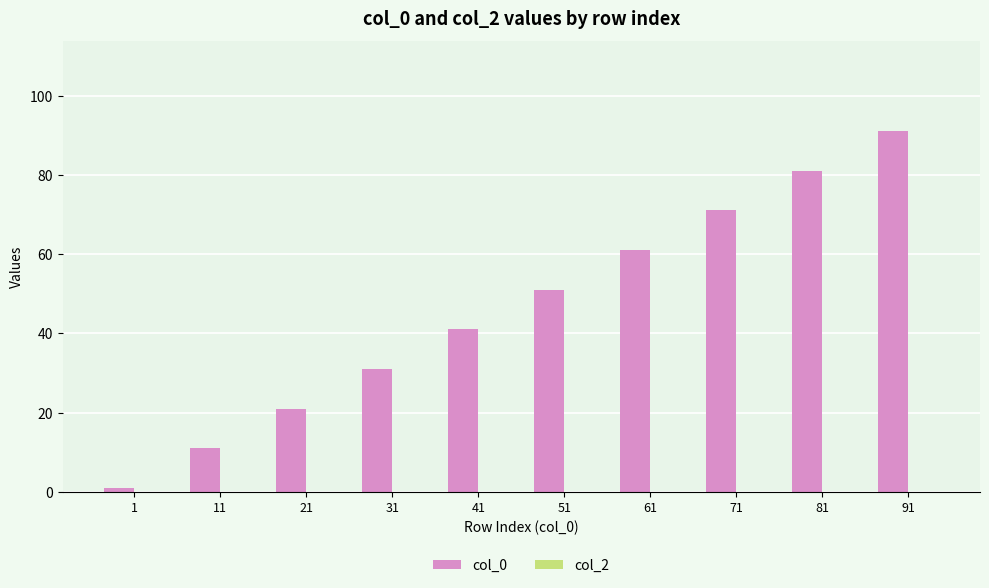

Which label corresponds to the largest value in the chart?

91